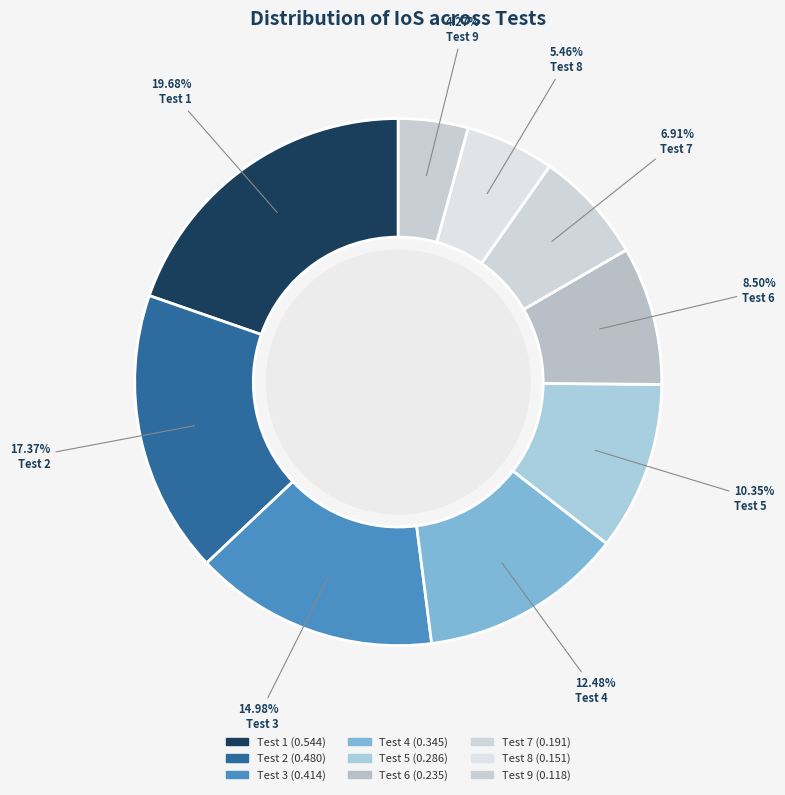

Does any single category account for the majority?

No